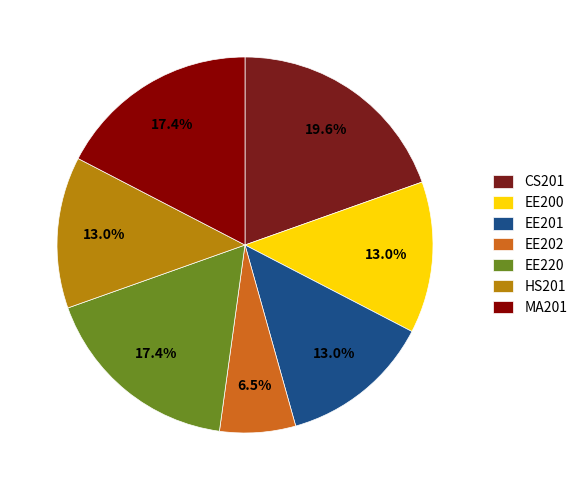

What is the smallest slice in the pie chart?

EE202